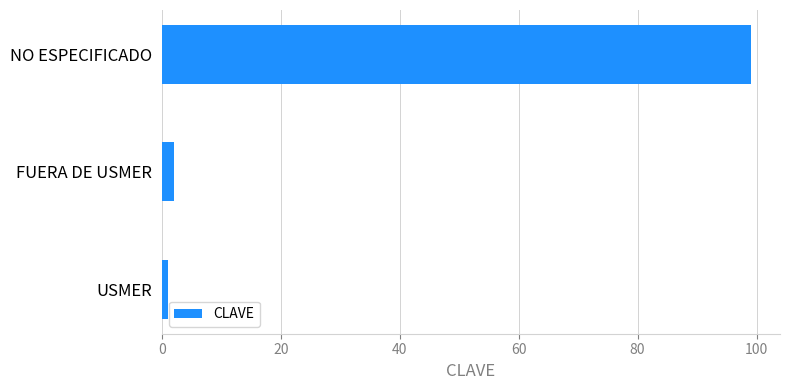

At which label is the value closest to 50?

FUERA DE USMER